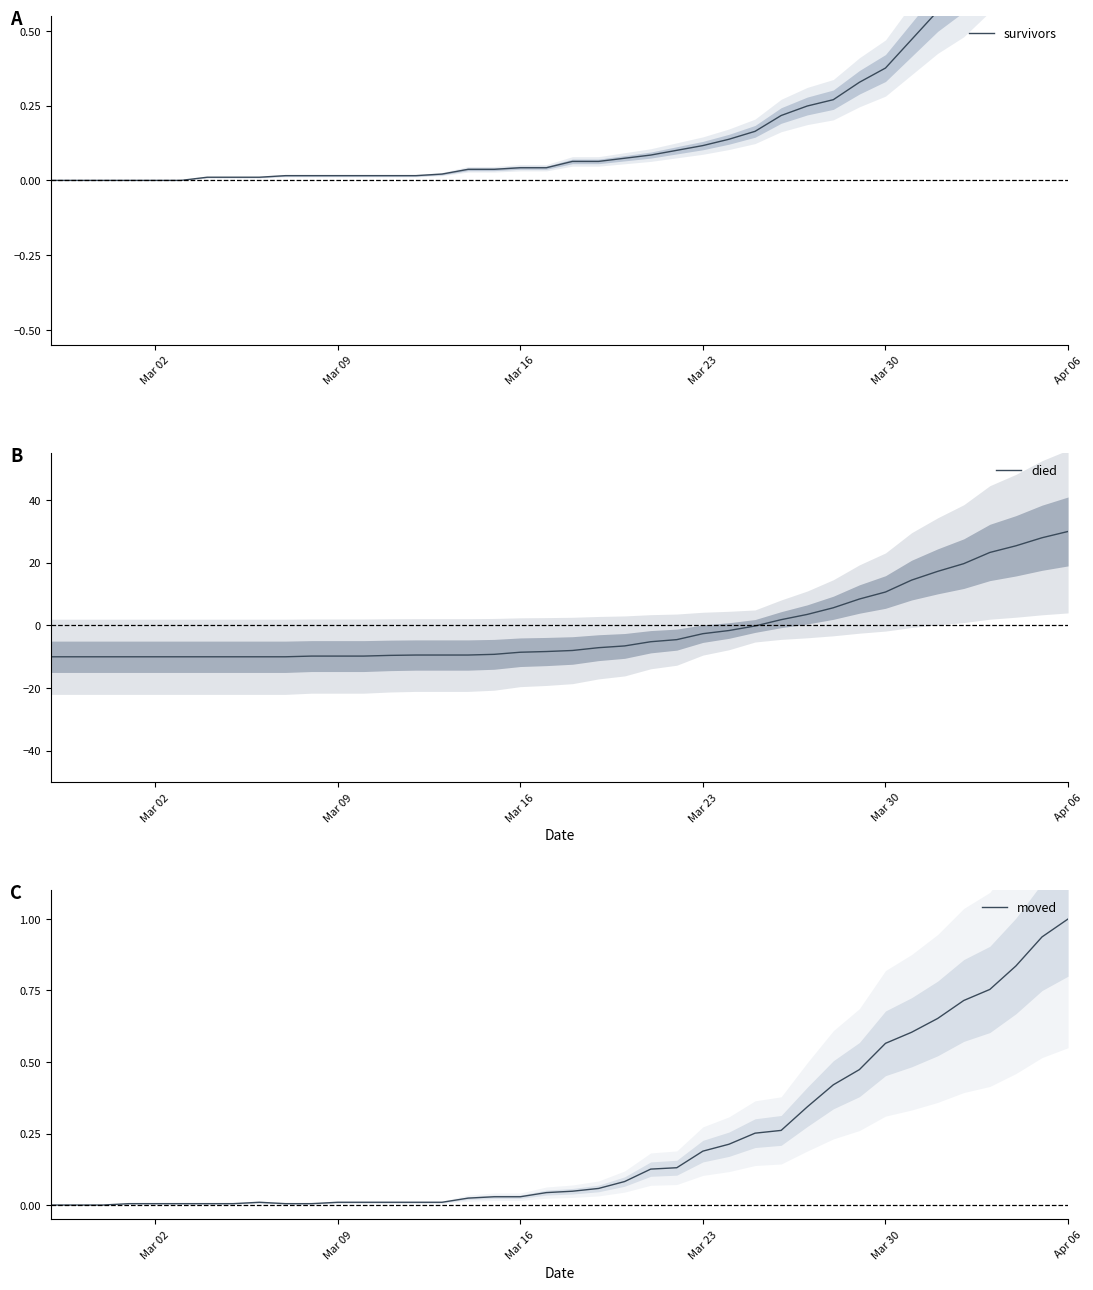

What is the lowest value of the died series?

-10.0